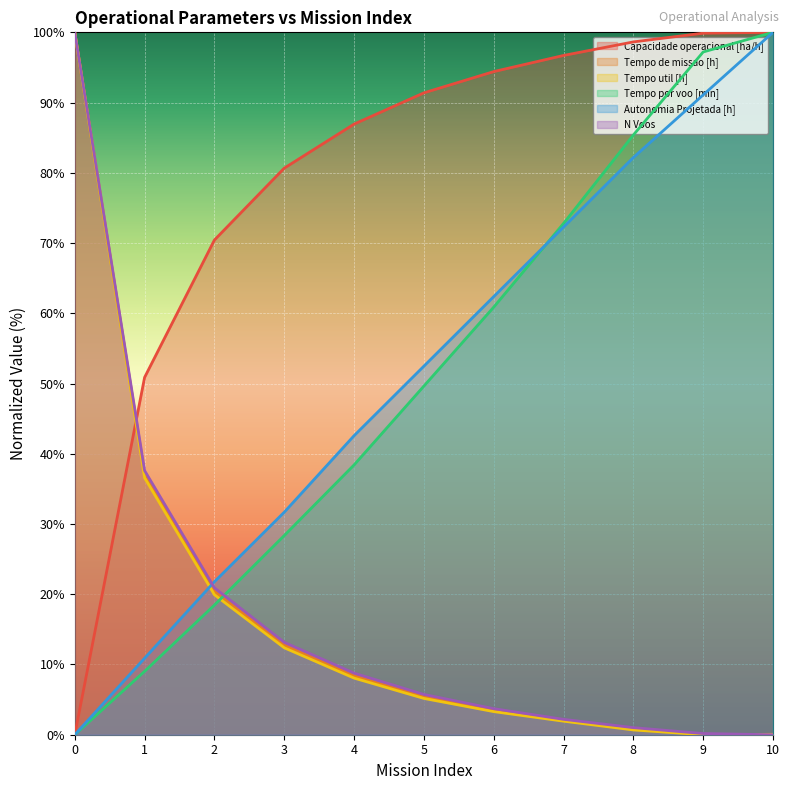

At which category is the sum across all series the highest?

10